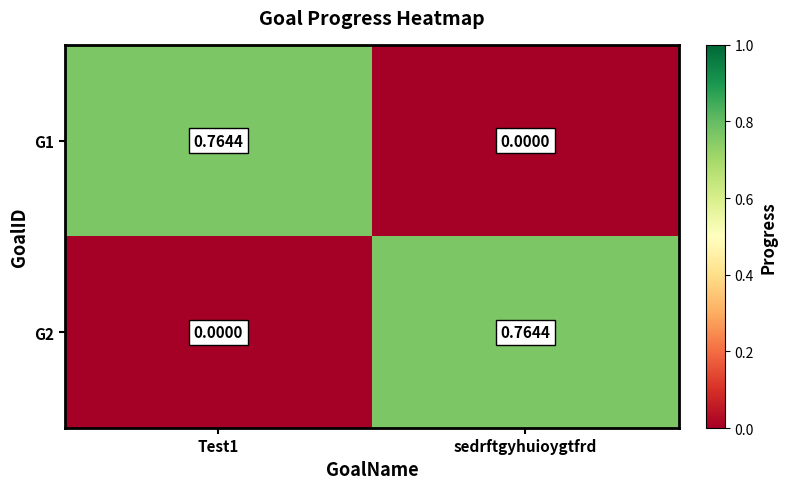

Which category has the lowest value in the G1 series?

sedrftgyhuioygtfrd